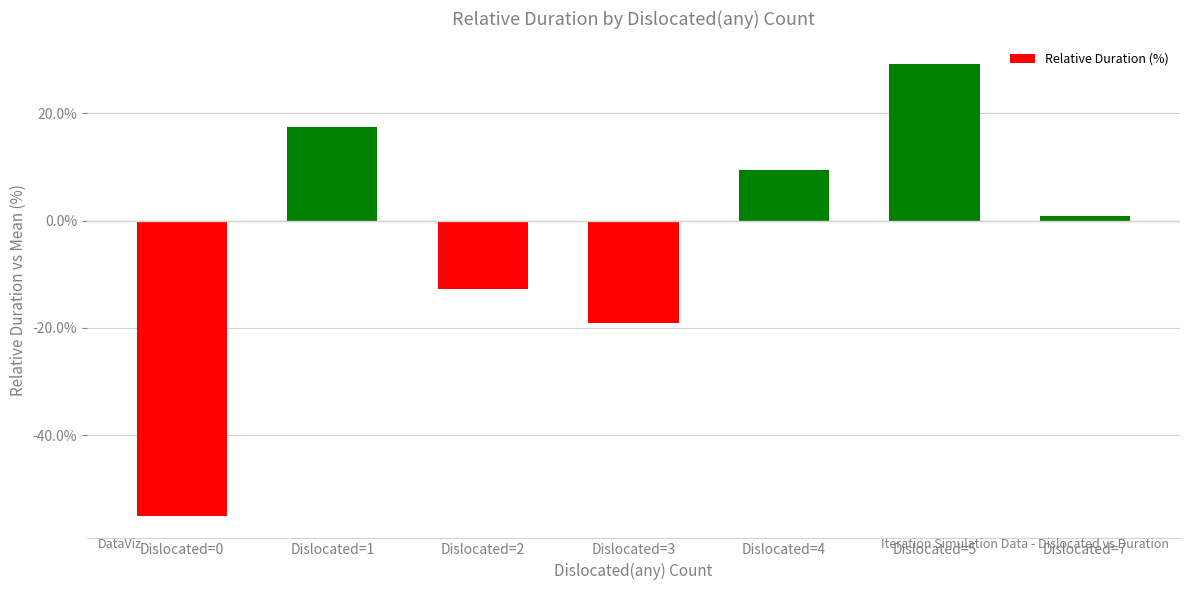

How many values are below 0?

3